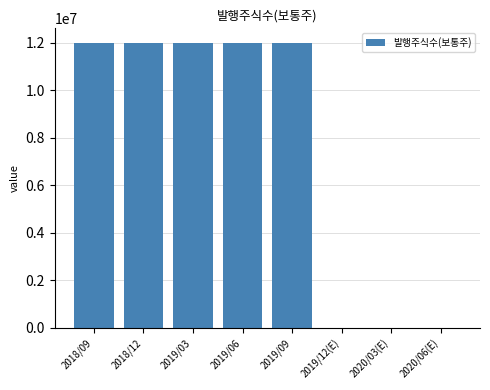

What is the greatest value displayed?

12000000